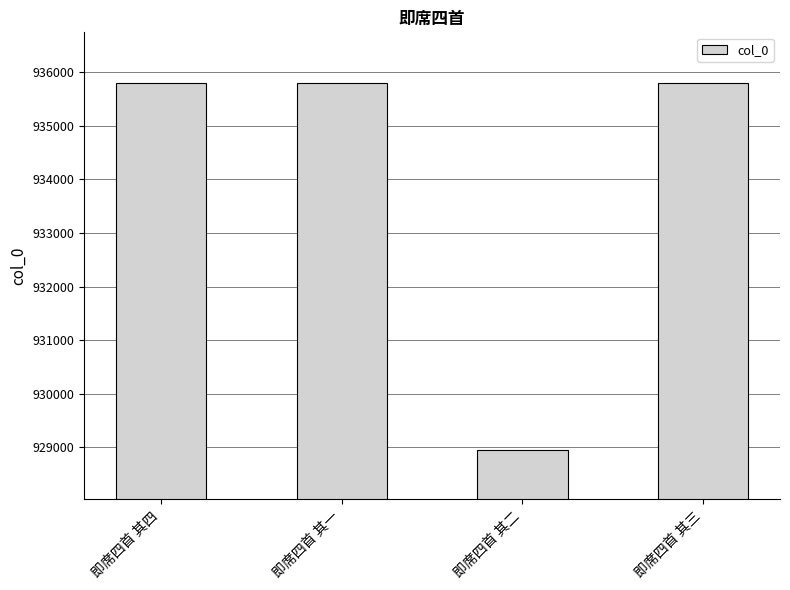

Does the chart contain stacked bars?

No